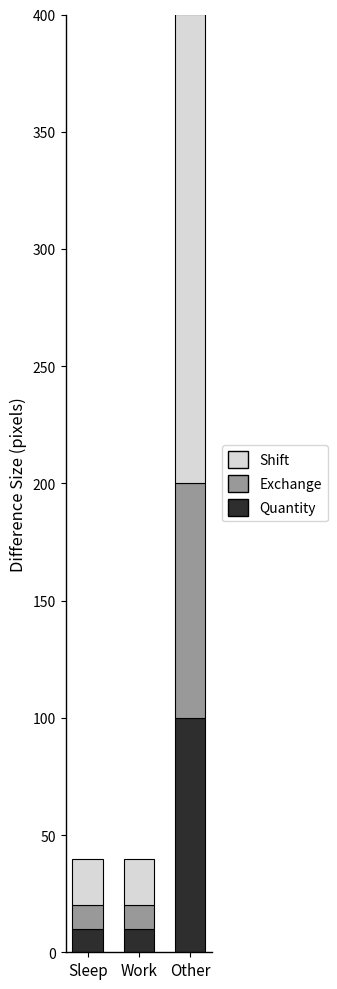

True or false: Quantity has a value of 10 at Sleep.

True